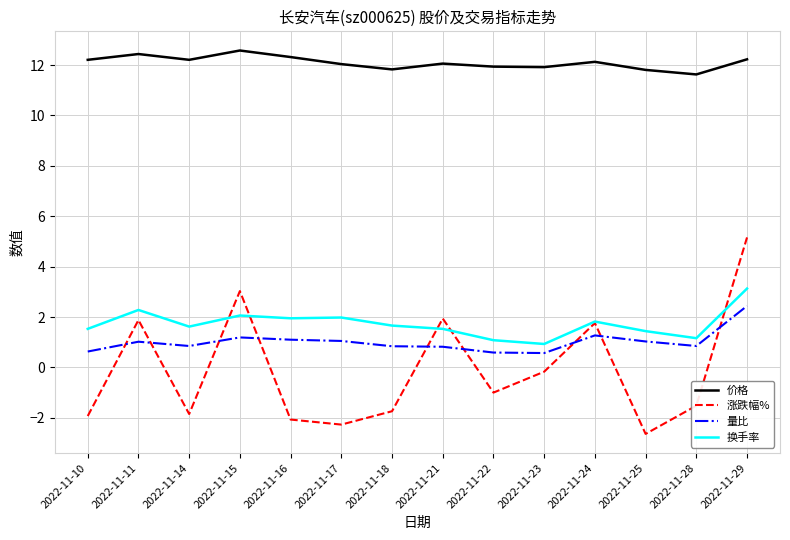

Which series has the widest spread of values?

涨跌幅%